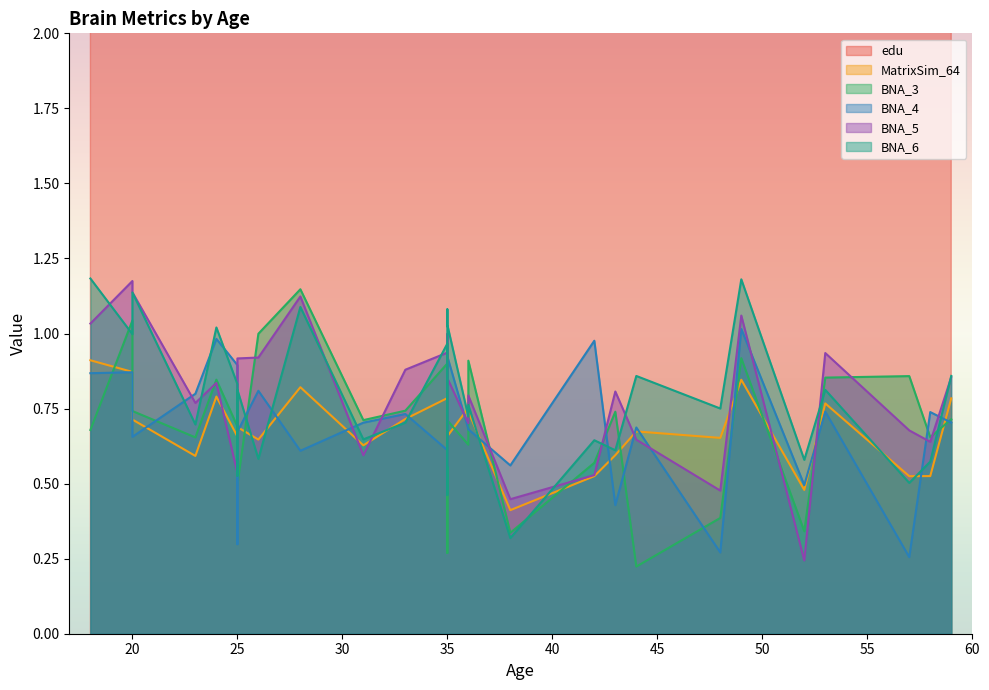

How many data points does each series have?

30